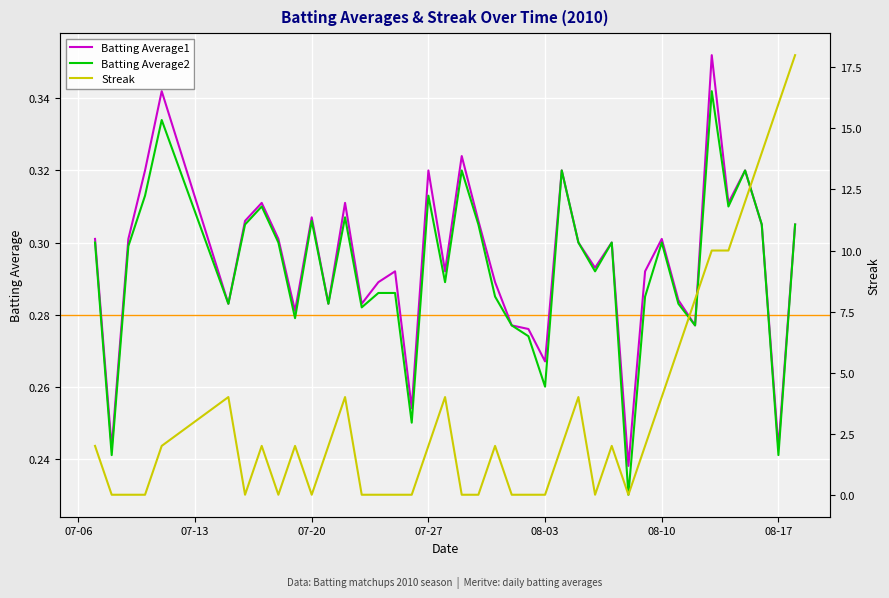

True or false: Batting Average1 has a value of 0.3 at 08-10.

True